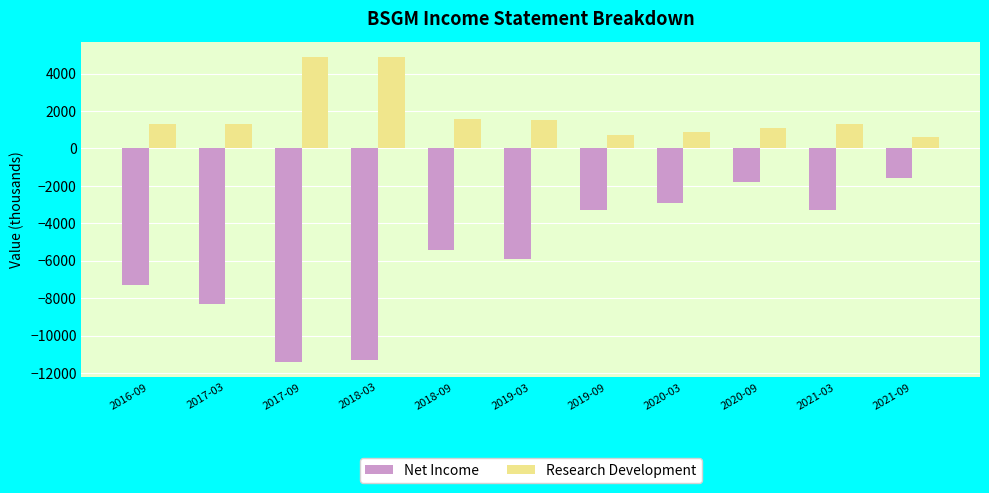

What is the difference between the highest and lowest values at 2021-09?

2200